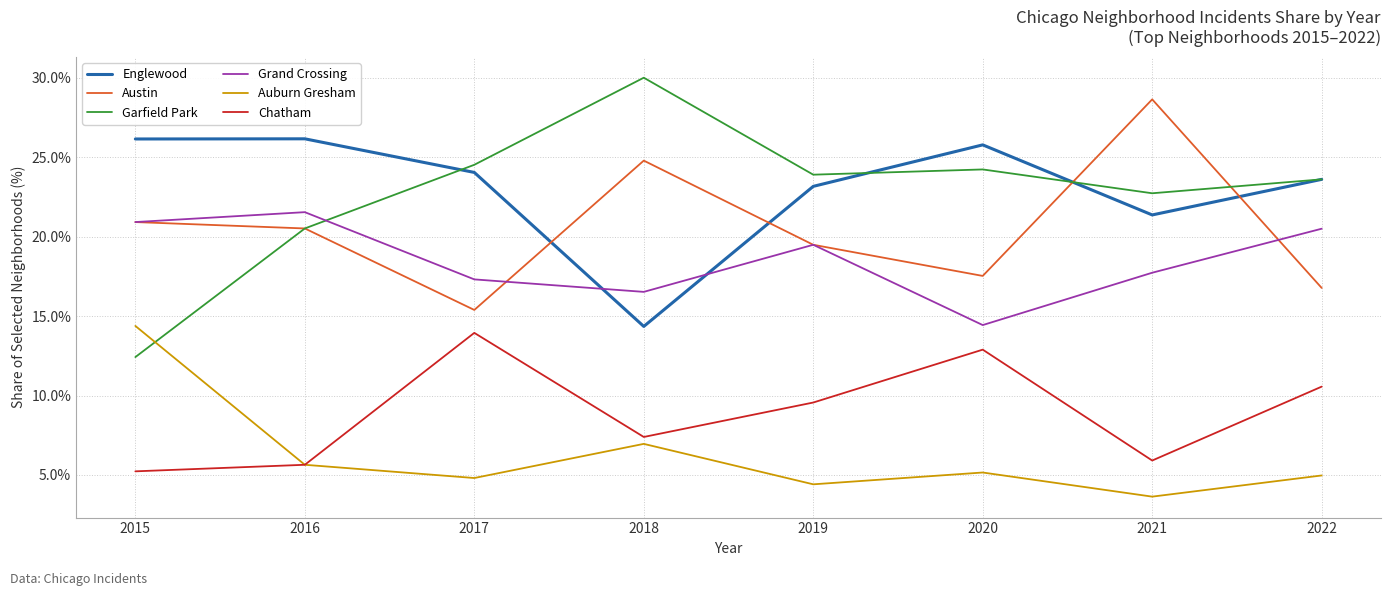

How many times do Englewood and Grand Crossing cross each other?

2